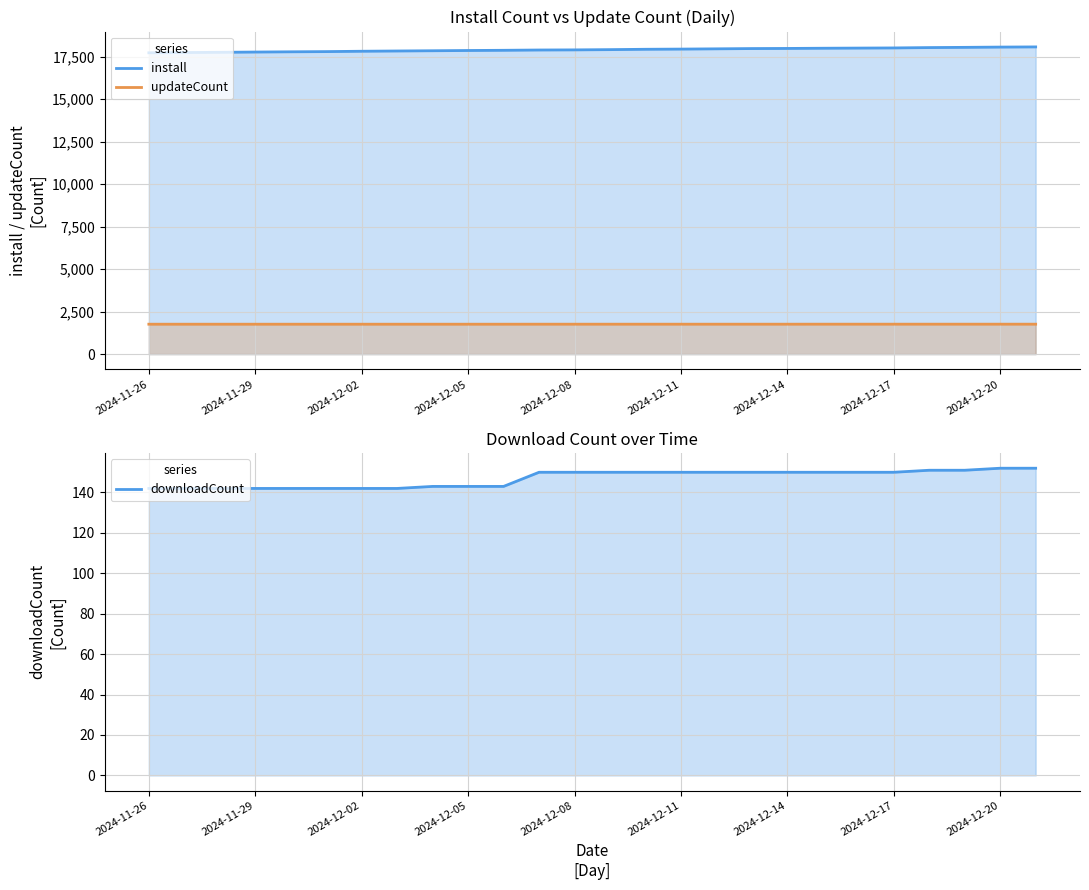

What is the spread (max minus min) of values at 14?

17783